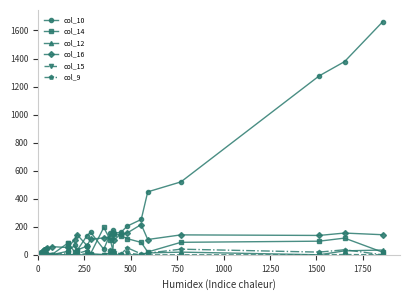

True or false: col_14 has more than 0 points higher than both neighbors.

True